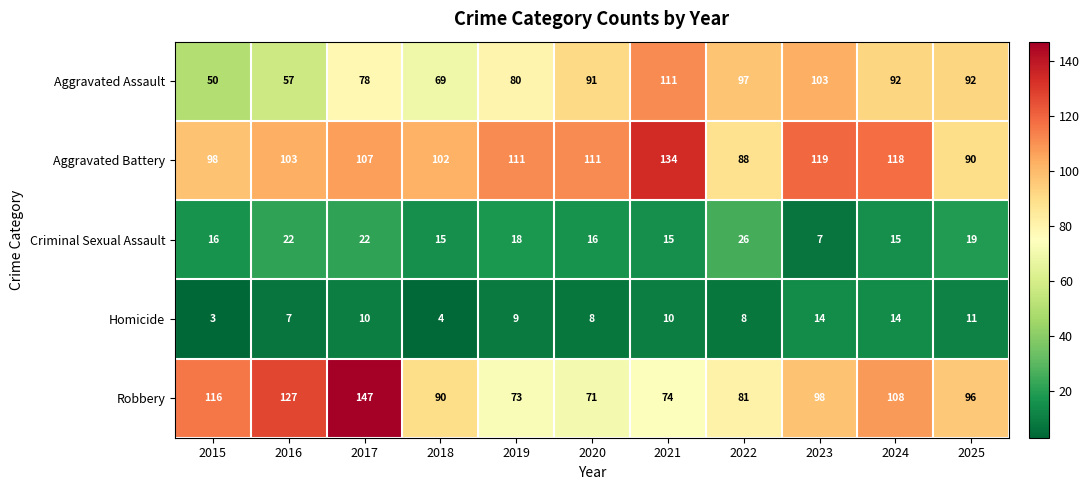

What is the maximum value shown in the chart?

147